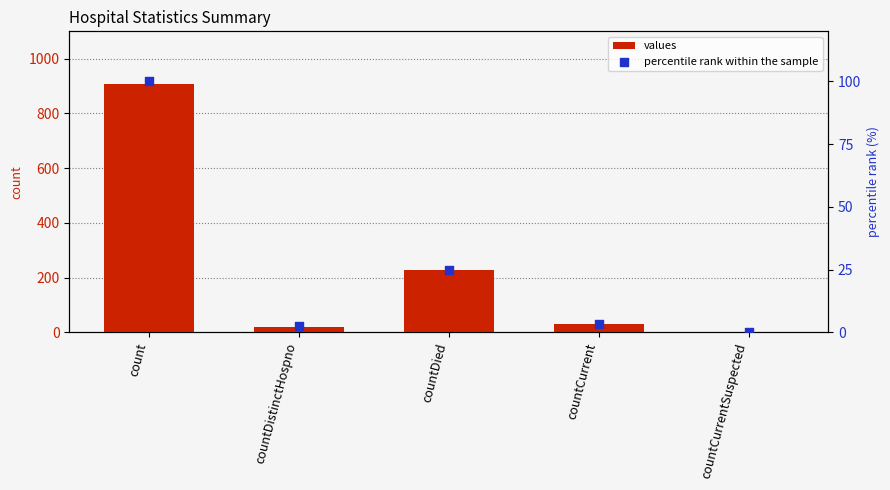

Which series reaches the minimum Y coordinate?

values